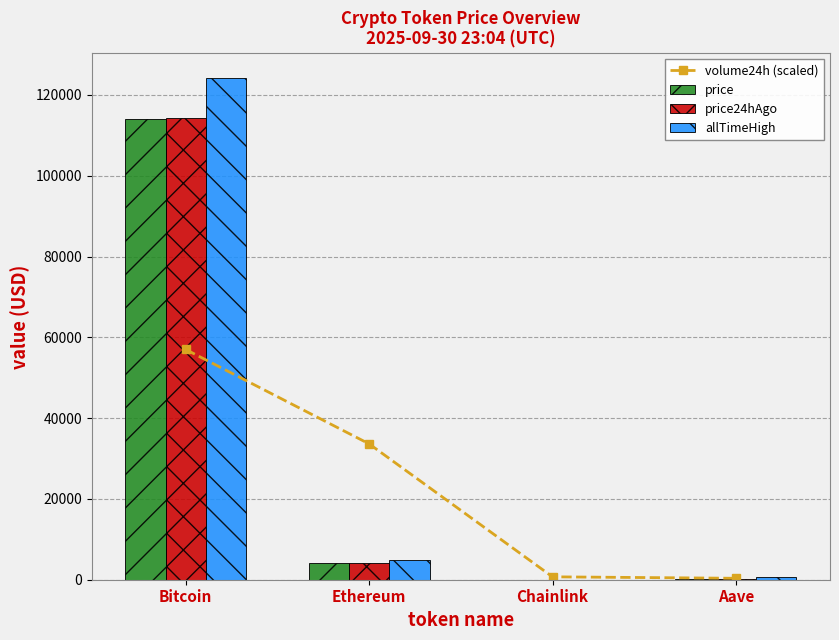

Rank the series by their maximum value, from highest to lowest.

allTimeHigh, price24hAgo, price, volume24h (scaled)